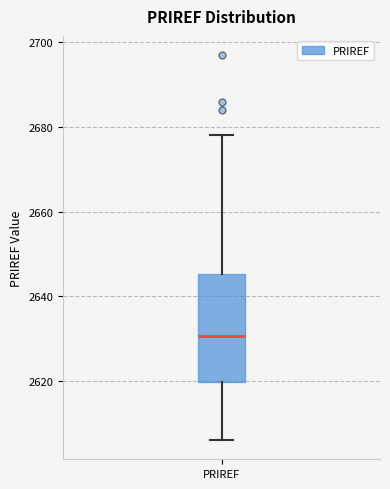

Where is the lower edge of the box for PRIREF on the y-axis? The values are not printed on the chart, so give them approximately, as read against the axis.

2620